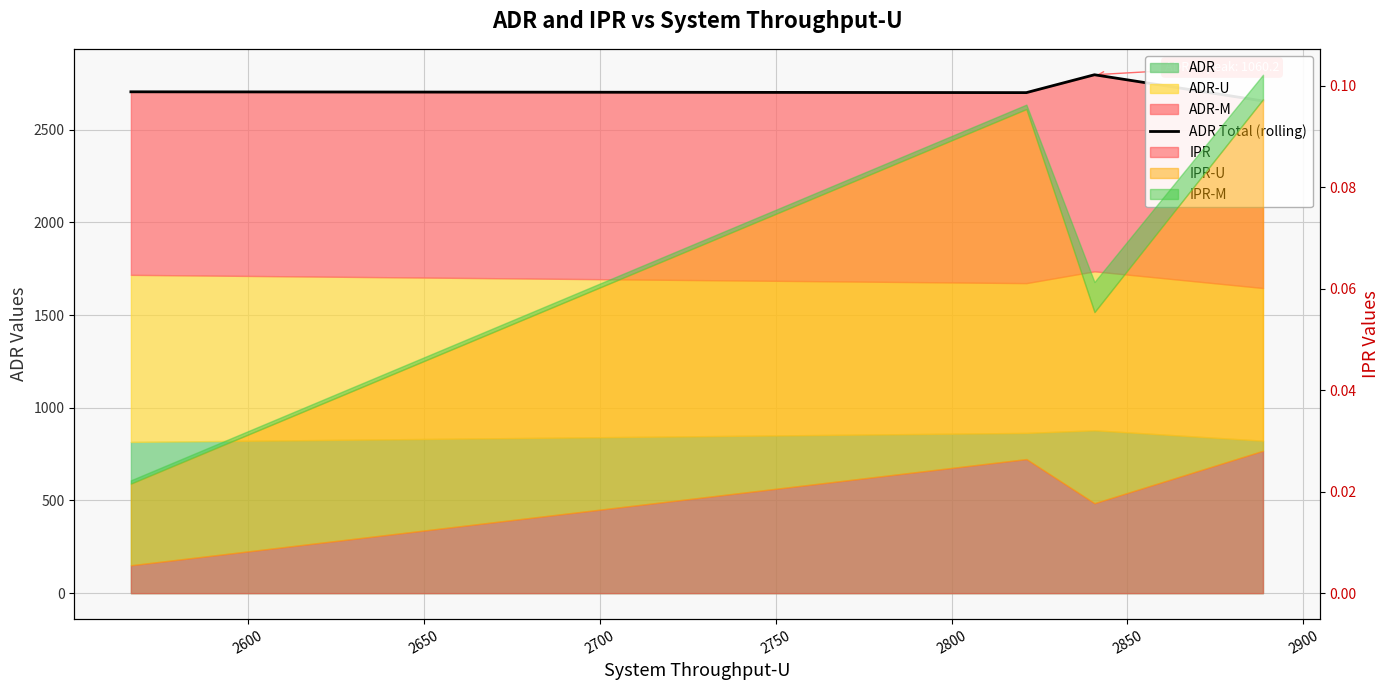

The chart shows a value of 4503.1 at 2600. True or false?

False